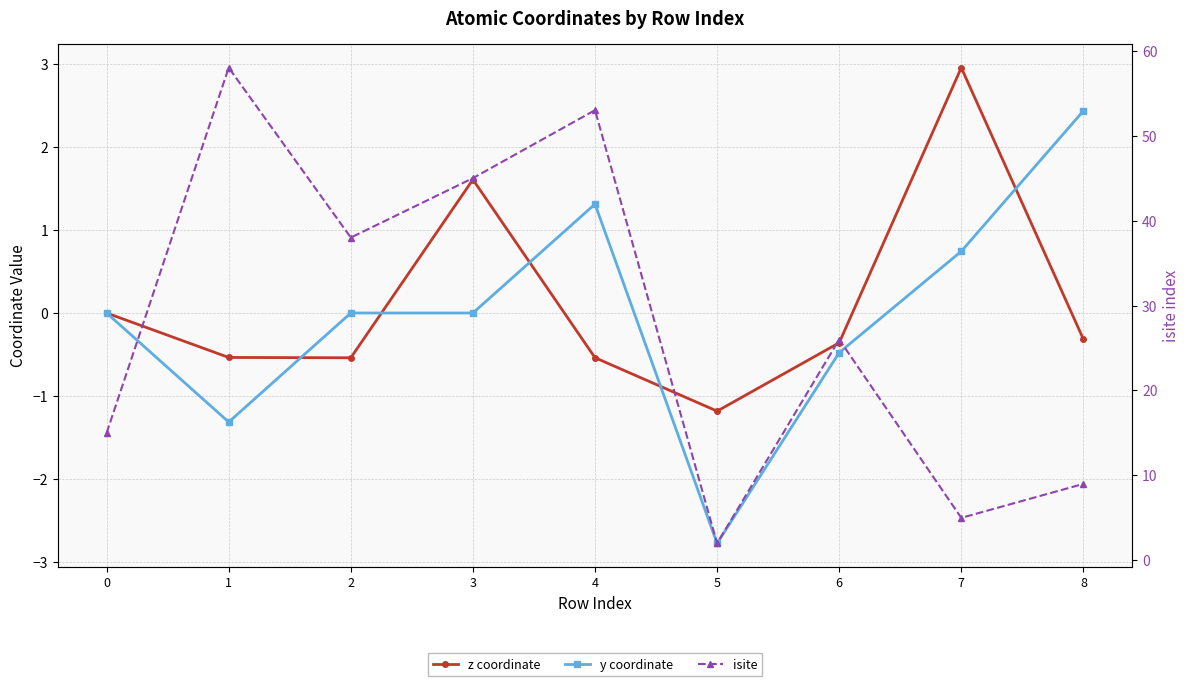

Rank the series by their maximum value, from lowest to highest.

y coordinate, z coordinate, isite